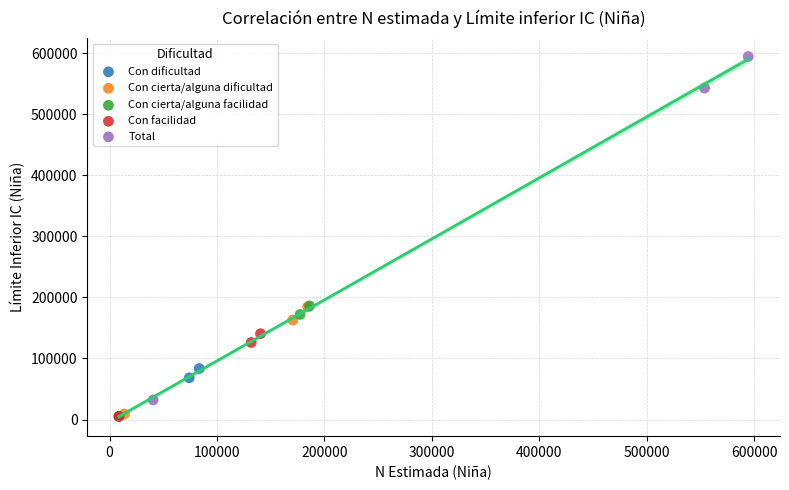

Which series has the largest Y range (max minus min)?

Total